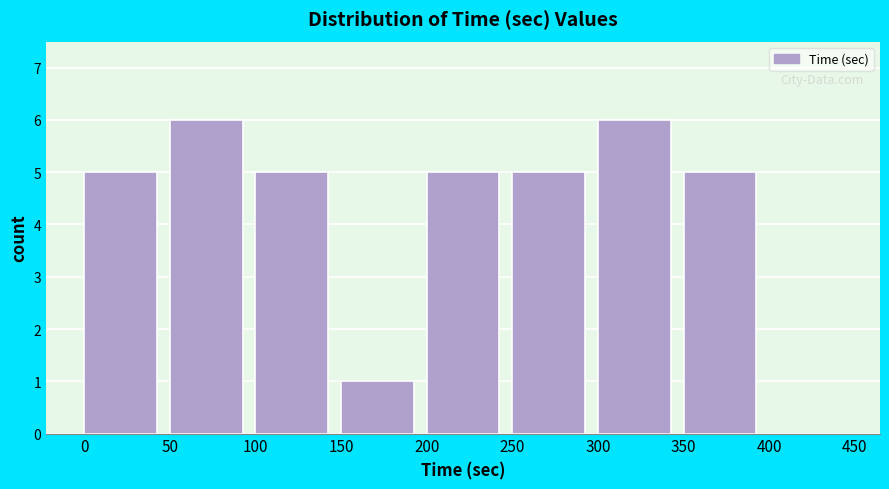

How tall is the bar that spans 100 to 150 on the x-axis? The values are not printed on the chart, so give them approximately, as read against the axis.

5